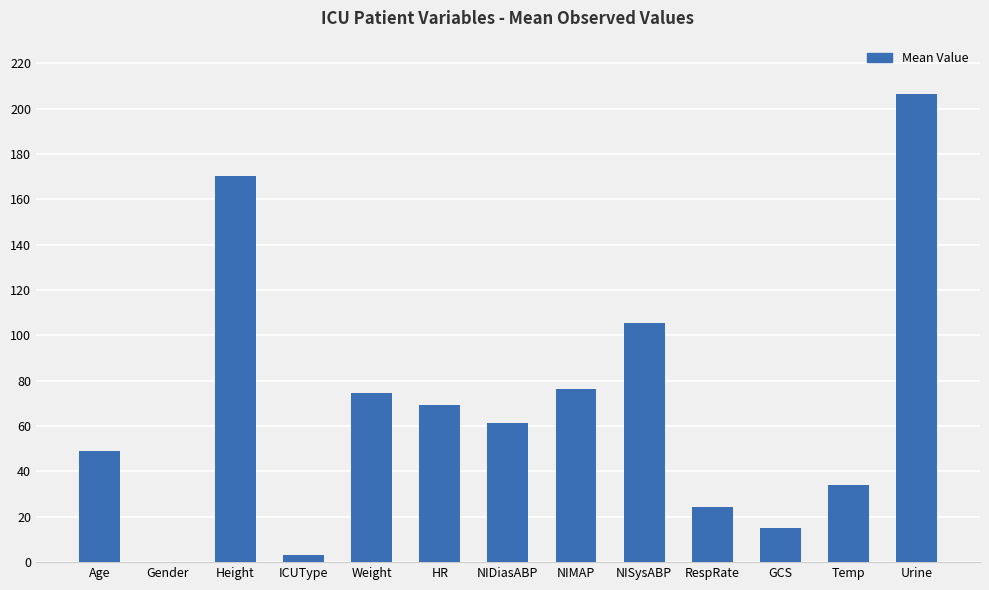

Where does the data first go above 61?

Height